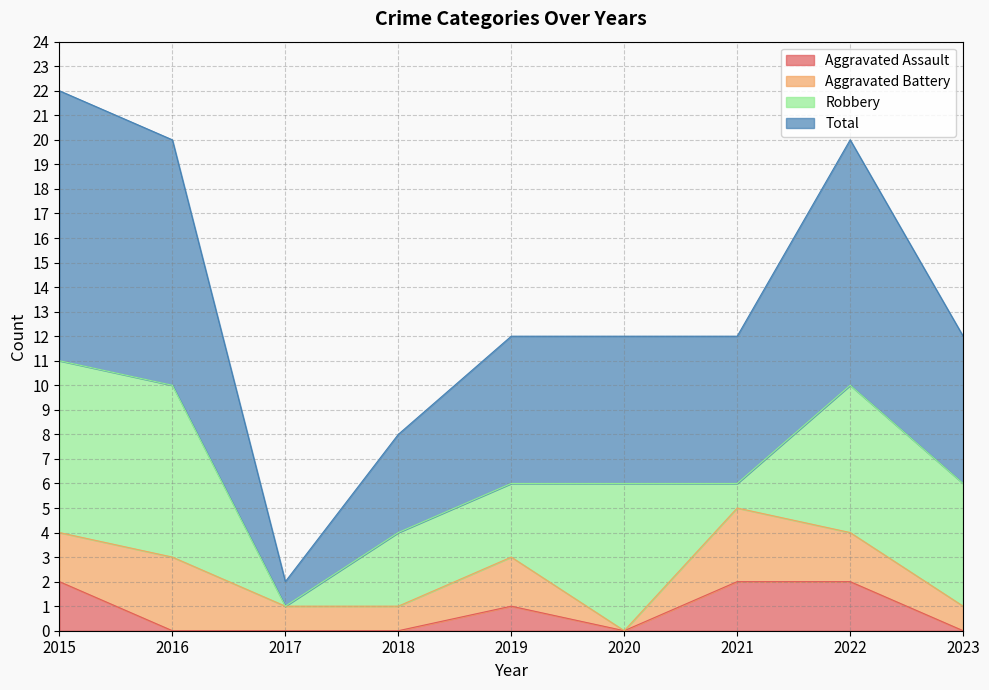

True or false: Aggravated Assault and Total cross at least once.

False